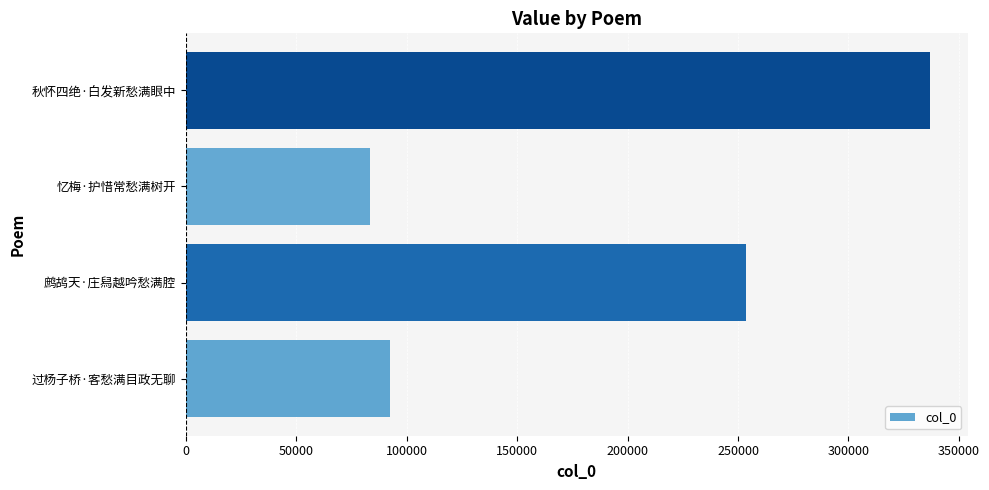

List the labels in order of value, smallest first.

忆梅·护惜常愁满树开, 过杨子桥·客愁满目政无聊, 鹧鸪天·庄舄越吟愁满腔, 秋怀四绝·白发新愁满眼中